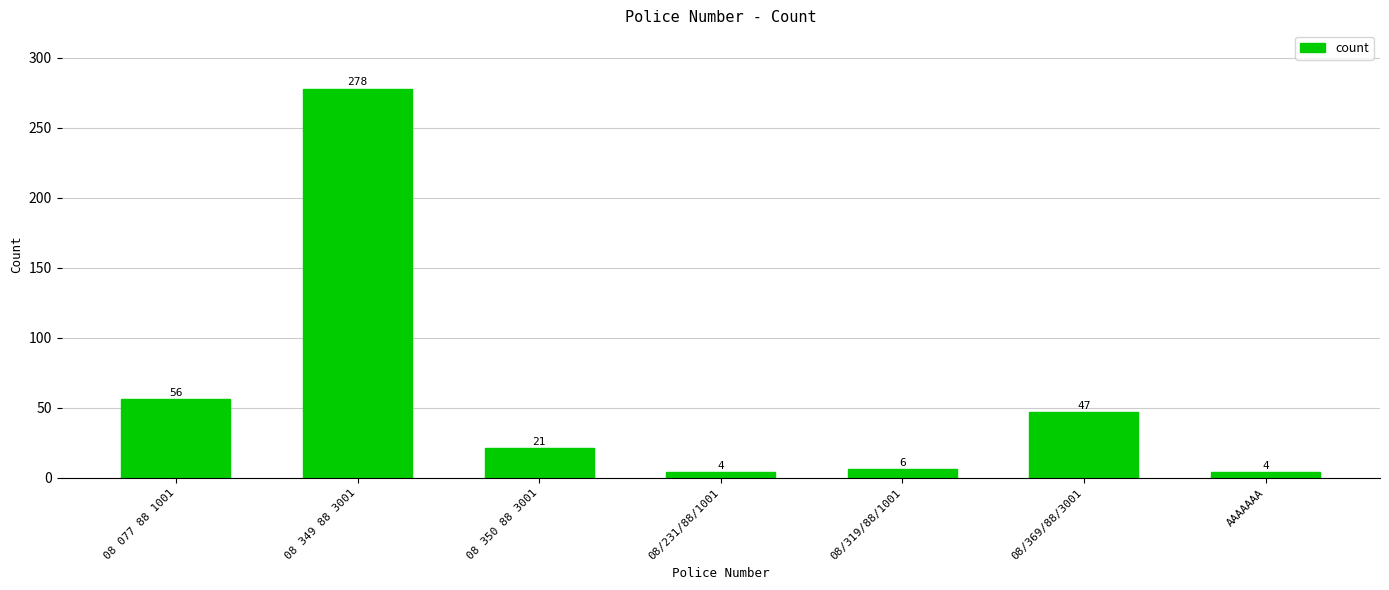

True or false: the data shows 4 at AAAAAAA.

True